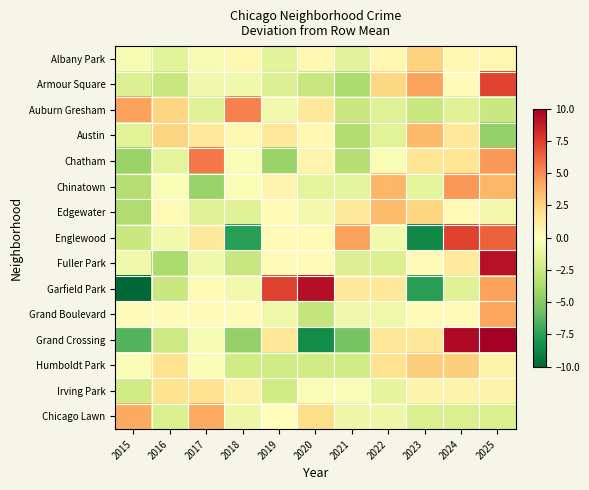

Reading left to right, transcribe all the data shown in this chart.

Albany Park: 2015=-0.5	2016=-1.5	2017=-0.5	2018=0.5	2019=-1.5	2020=0.5	2021=-1.5	2022=0.5	2023=2.5	2024=0.5	2025=0.5
Armour Square: 2015=-1.7	2016=-2.7	2017=-0.7	2018=-0.7	2019=-1.7	2020=-2.7	2021=-3.7	2022=2.3	2023=4.3	2024=0.3	2025=7.3
Auburn Gresham: 2015=4.4	2016=2.4	2017=-1.6	2018=5.4	2019=-0.6	2020=1.4	2021=-2.6	2022=-1.6	2023=-2.6	2024=-1.6	2025=-2.6
Austin: 2015=-1.5	2016=2.5	2017=1.5	2018=0.5	2019=1.5	2020=0.5	2021=-3.5	2022=-1.5	2023=3.5	2024=1.5	2025=-4.5
Chatham: 2015=-4.4	2016=-1.4	2017=5.6	2018=-0.4	2019=-4.4	2020=0.6	2021=-3.4	2022=-0.4	2023=1.6	2024=1.6	2025=4.6
Chinatown: 2015=-3.4	2016=-0.4	2017=-4.4	2018=-0.4	2019=0.6	2020=-1.4	2021=-1.4	2022=3.6	2023=-1.4	2024=4.6	2025=3.6
Edgewater: 2015=-3.6	2016=0.4	2017=-1.6	2018=-1.6	2019=0.4	2020=-0.6	2021=1.4	2022=3.4	2023=2.4	2024=0.4	2025=-0.6
Englewood: 2015=-2.6	2016=-0.6	2017=1.4	2018=-7.6	2019=0.4	2020=0.4	2021=4.4	2022=-0.6	2023=-8.6	2024=7.4	2025=6.4
Fuller Park: 2015=-0.7	2016=-3.7	2017=-0.7	2018=-2.7	2019=0.3	2020=0.3	2021=-1.7	2022=-1.7	2023=0.3	2024=1.3	2025=9.3
Garfield Park: 2015=-11.6	2016=-2.6	2017=0.4	2018=-0.6	2019=7.4	2020=9.4	2021=1.4	2022=1.4	2023=-7.6	2024=-1.6	2025=4.4
Grand Boulevard: 2015=0.2	2016=0.2	2017=0.2	2018=0.2	2019=-0.8	2020=-2.8	2021=-0.8	2022=-0.8	2023=0.2	2024=0.2	2025=4.2
Grand Crossing: 2015=-6.5	2016=-2.5	2017=-0.5	2018=-4.5	2019=1.5	2020=-8.5	2021=-5.5	2022=1.5	2023=1.5	2024=9.5	2025=13.5
Humboldt Park: 2015=-0.3	2016=1.7	2017=-0.3	2018=-2.3	2019=-2.3	2020=-2.3	2021=-2.3	2022=1.7	2023=2.7	2024=2.7	2025=0.7
Irving Park: 2015=-2.3	2016=1.7	2017=1.7	2018=0.7	2019=-2.3	2020=-0.3	2021=-0.3	2022=-1.3	2023=0.7	2024=0.7	2025=0.7
Chicago Lawn: 2015=4.1	2016=-1.9	2017=4.1	2018=-0.9	2019=0.1	2020=2.1	2021=-0.9	2022=-0.9	2023=-1.9	2024=-1.9	2025=-1.9